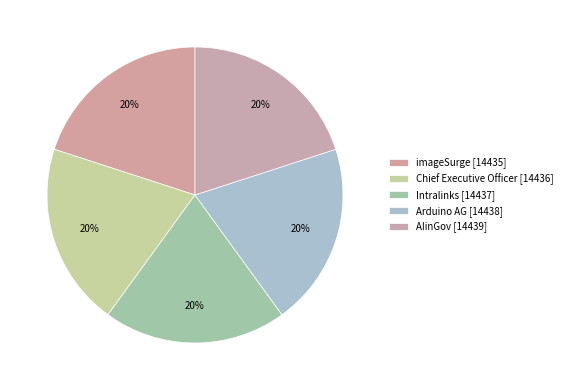

How many slices are in this pie chart?

5